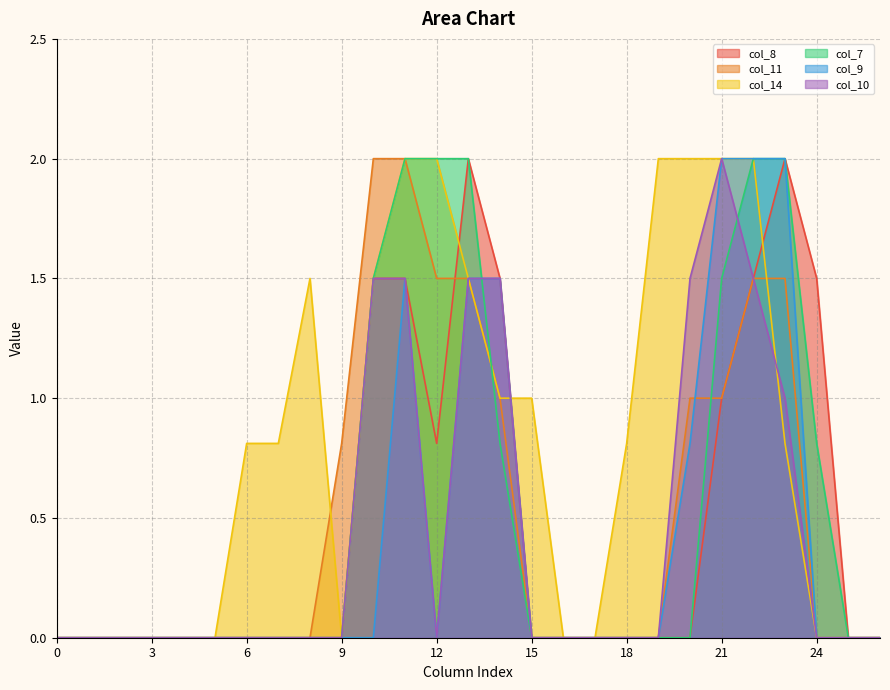

Is it true that col_11 equals 1.5 at 13?

True